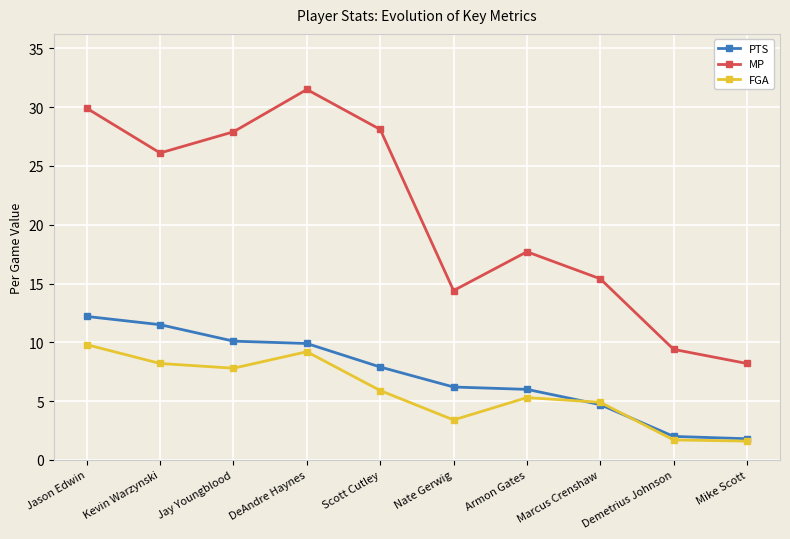

What is the maximum value for PTS?

12.2